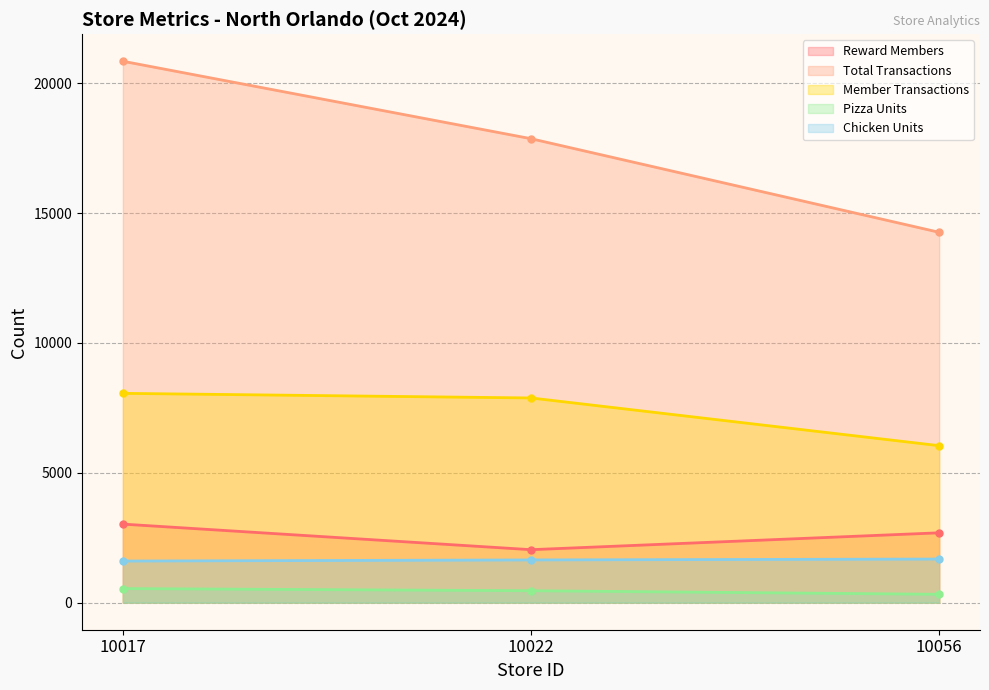

What is the minimum value shown in the chart?

322